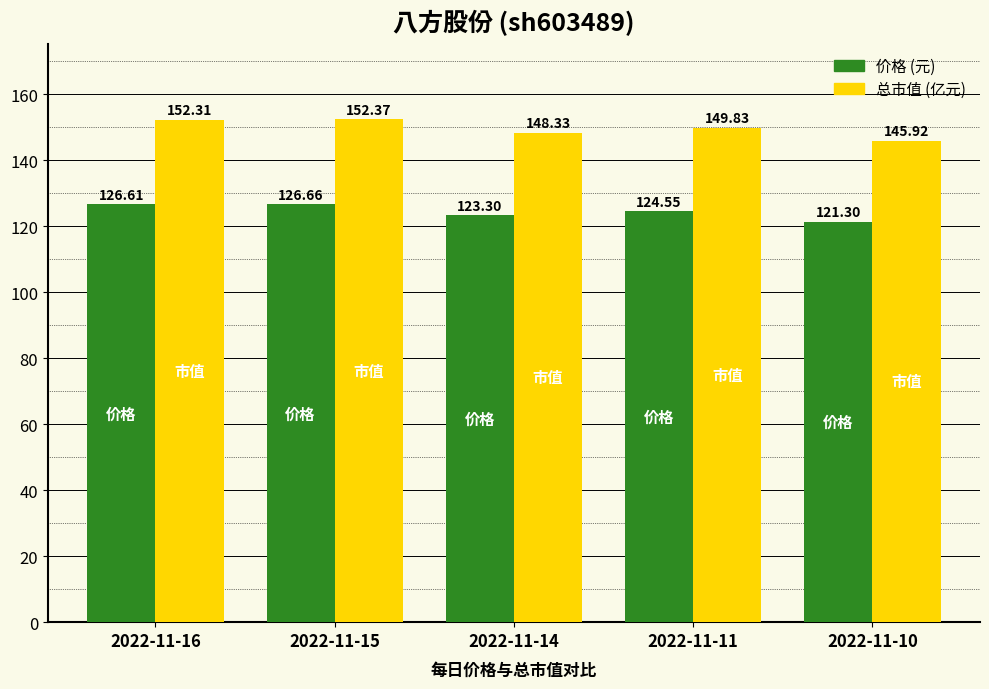

What is the total value across all series at 2022-11-11?

274.4